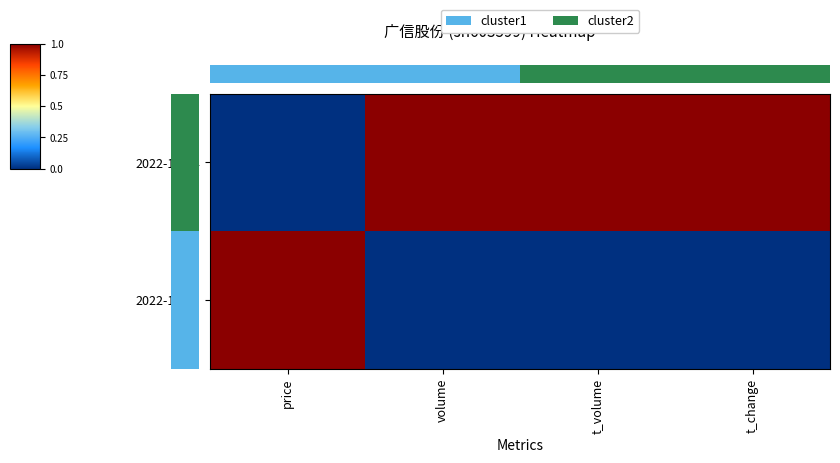

Which series has the largest total across all categories?

2022-10-24